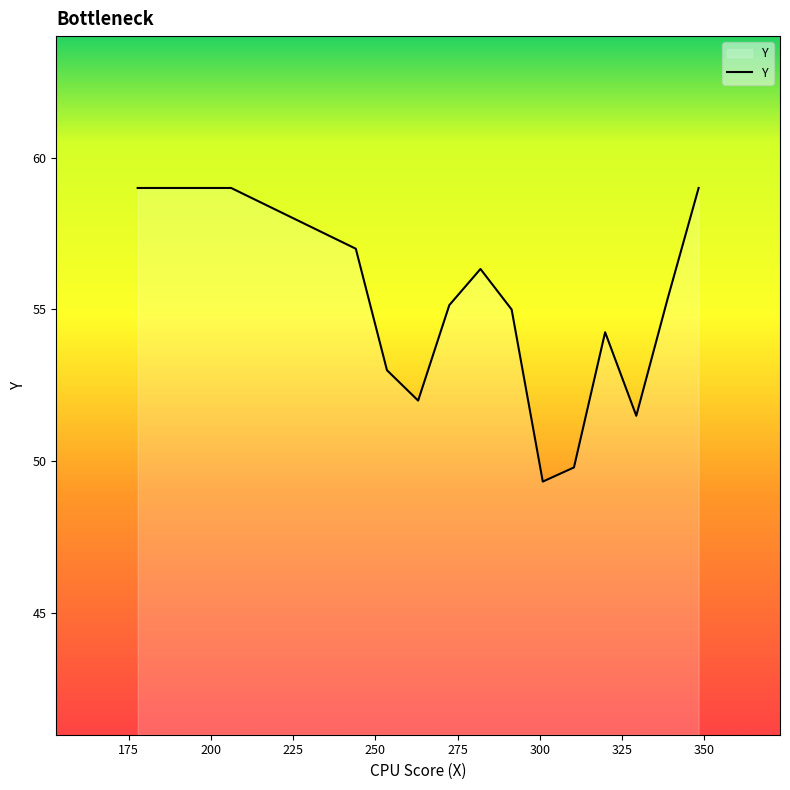

What is the smallest value displayed?

49.3